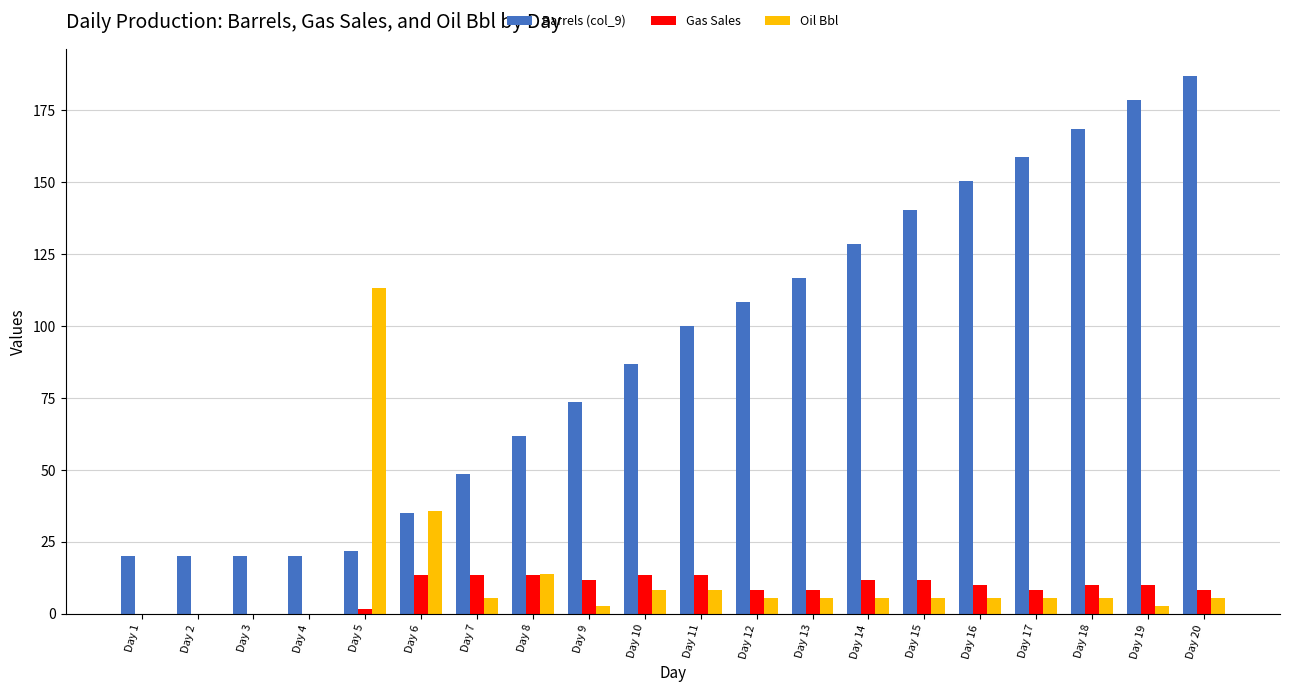

Is the value of Oil Bbl at Day 4 greater than the value of Barrels (col_9) at Day 3?

No